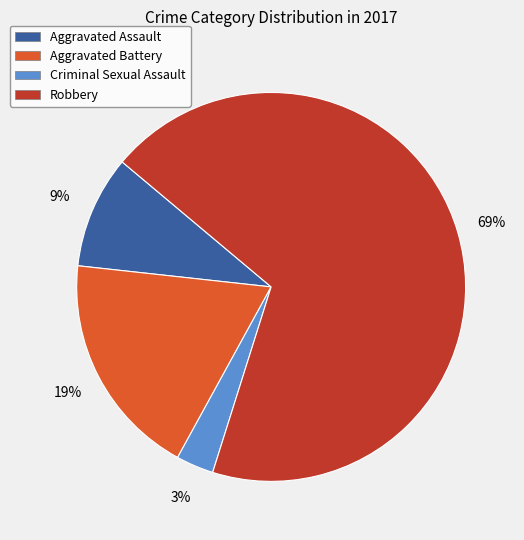

Between Robbery and Criminal Sexual Assault, which is larger?

Robbery